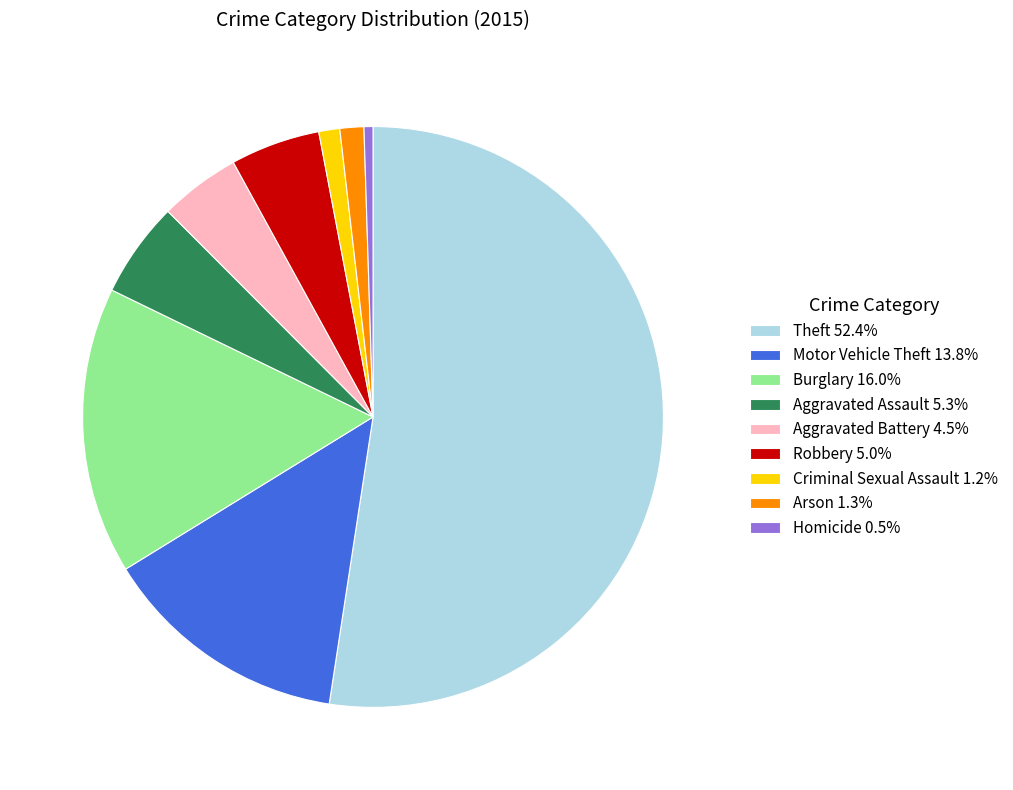

Approximately how many times larger is the value at Motor Vehicle Theft 13.8% compared to Theft 52.4%?

0.3